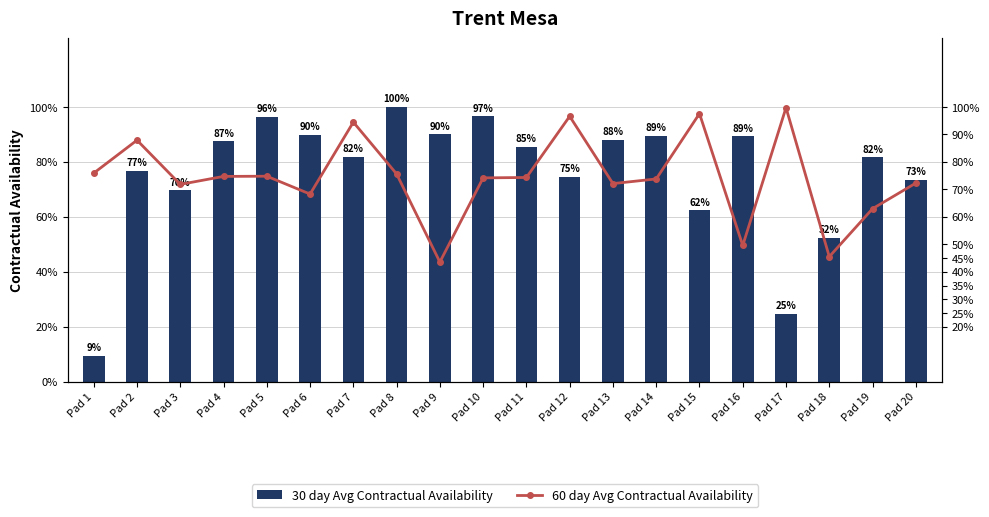

Is the value of 60 day Avg Contractual Availability at Pad 1 greater than the value of 30 day Avg Contractual Availability at Pad 3?

Yes